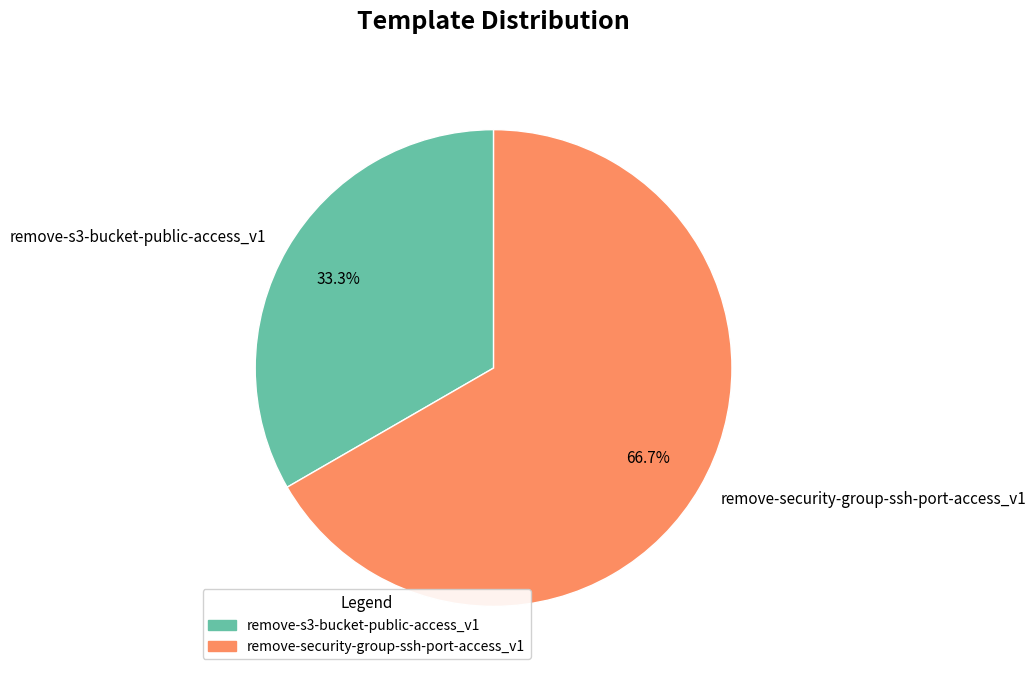

How much of the chart is everything except remove-security-group-ssh-port-access_v1?

33.3%